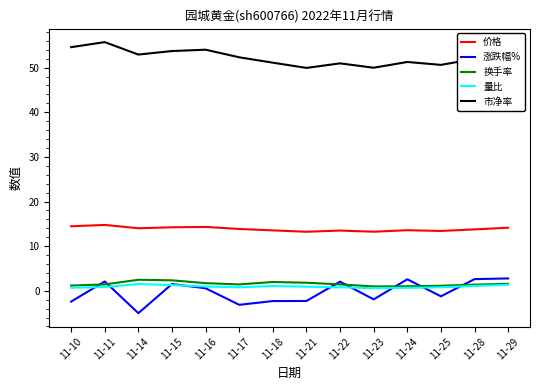

Which series has the largest range (max minus min)?

涨跌幅%